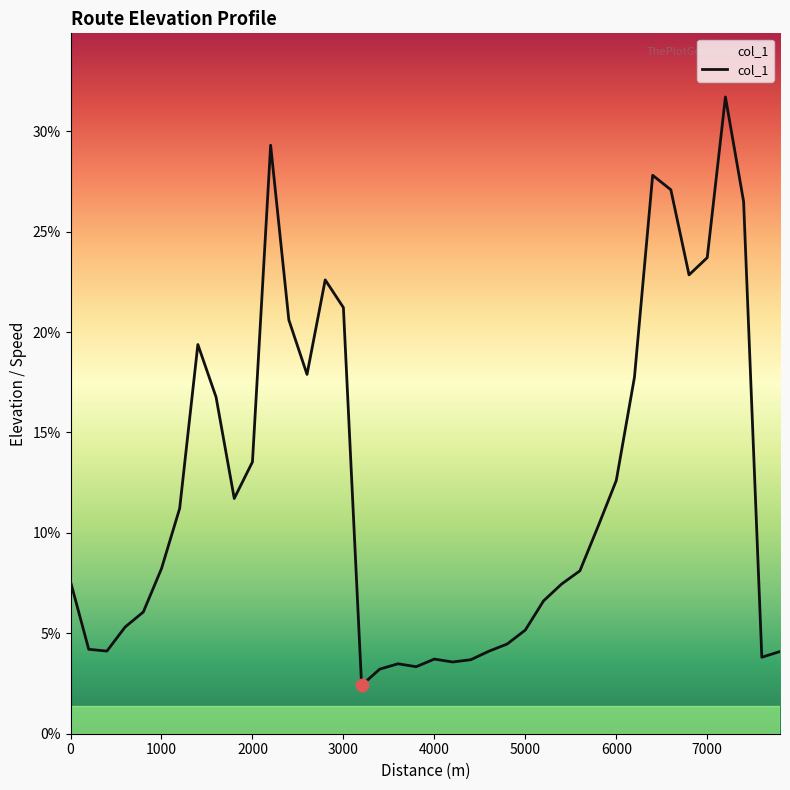

What is the difference between the maximum and minimum values?

29.3